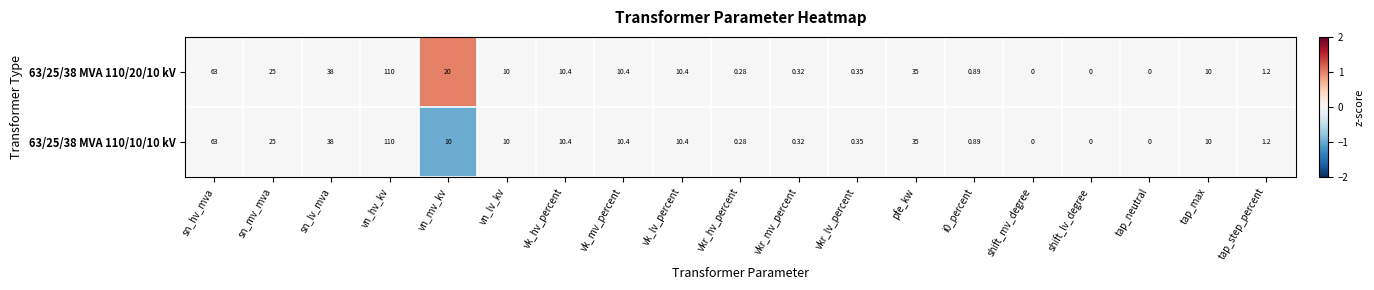

Where is 63/25/38 MVA 110/20/10 kV nearest to the value 55?

sn_hv_mva